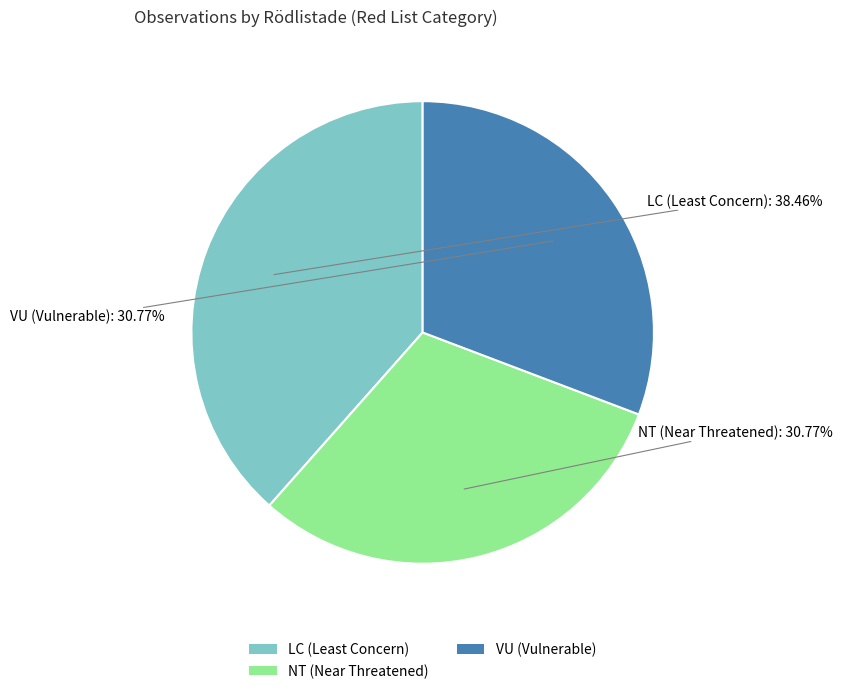

To the nearest percent, what is the combined percentage of VU and NT?

62%